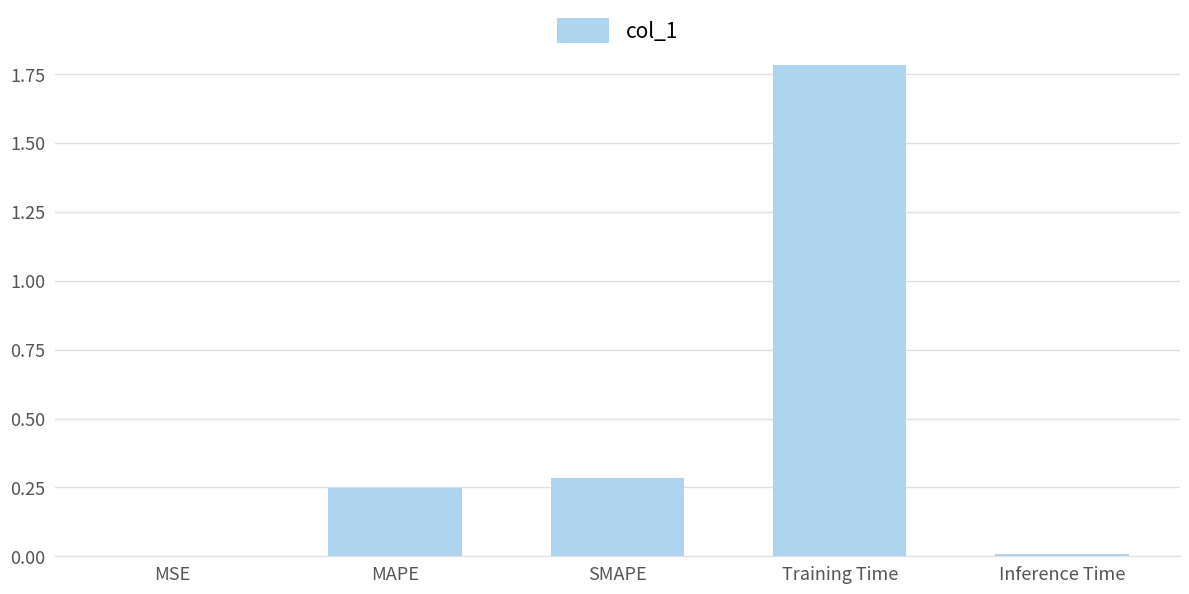

The chart shows a value of 0.1 at MAPE. True or false?

False